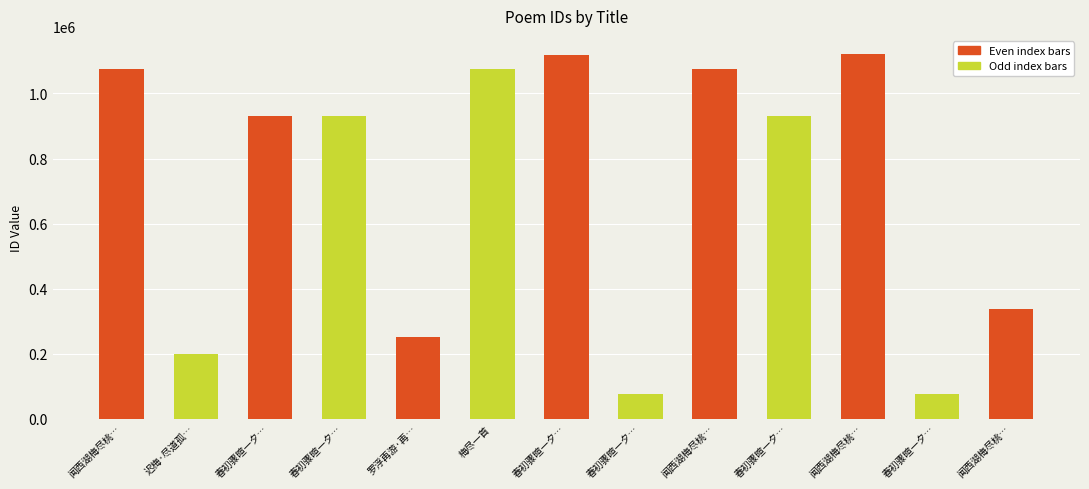

At which label is the value closest to 598490?

闻西湖梅尽桃…